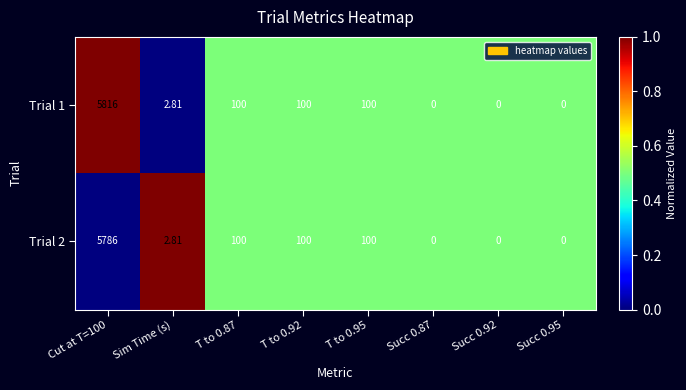

Reading left to right, transcribe all the data shown in this chart.

Trial 1: Cut at T=100=5816.0	Sim Time (s)=2.8	T to 0.87=100.0	T to 0.92=100.0	T to 0.95=100.0	Succ 0.87=0.0	Succ 0.92=0.0	Succ 0.95=0.0
Trial 2: Cut at T=100=5786.0	Sim Time (s)=2.8	T to 0.87=100.0	T to 0.92=100.0	T to 0.95=100.0	Succ 0.87=0.0	Succ 0.92=0.0	Succ 0.95=0.0